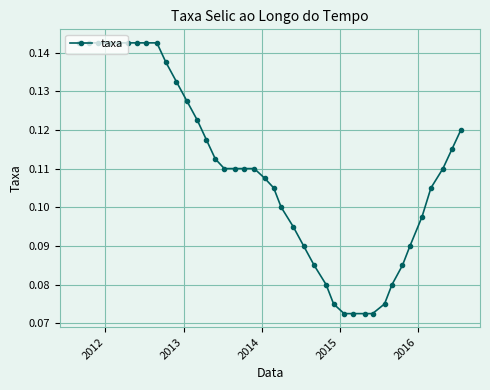

What is the sum of all values?

4.4